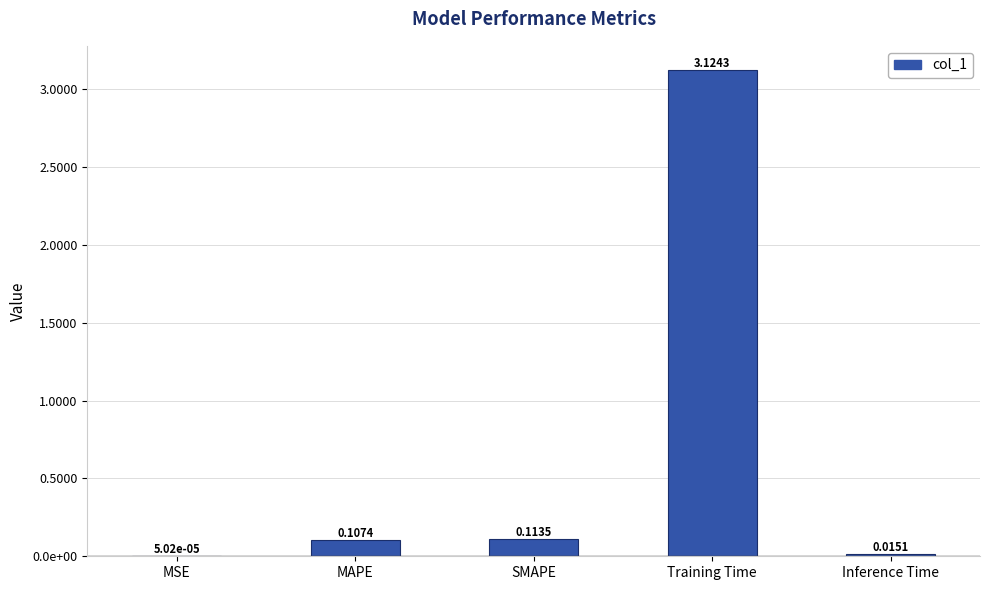

Reading left to right, transcribe all the data shown in this chart.

0.0	0.1	0.1	3.1	0.0